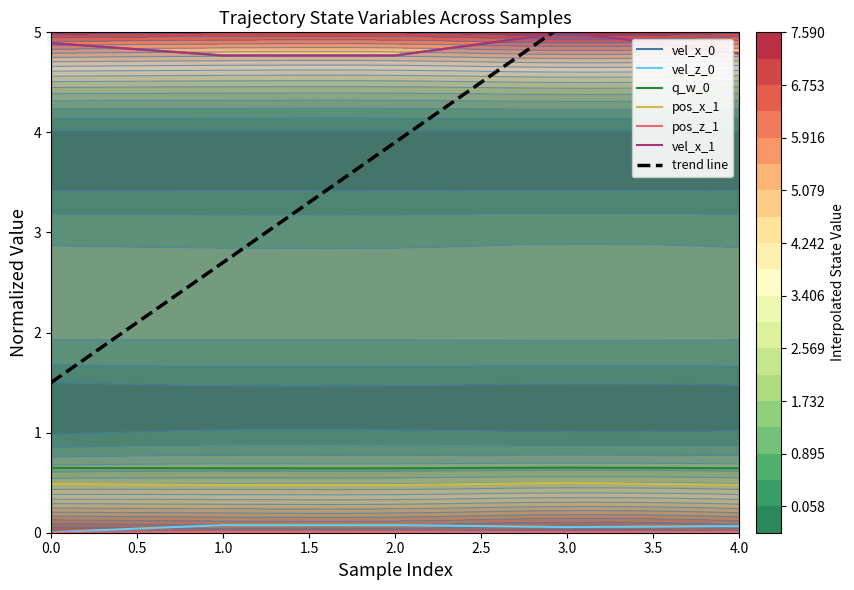

Reading left to right, transcribe all the data shown in this chart.

vel_x_0: 4.9	4.8	4.8	5.0	4.8
vel_z_0: 0.0	0.1	0.1	0.1	0.1
q_w_0: 0.6	0.6	0.6	0.7	0.6
pos_x_1: 0.5	0.5	0.5	0.5	0.5
pos_z_1: 0.0	0.0	0.0	0.0	0.0
vel_x_1: 4.9	4.8	4.8	5.0	4.8